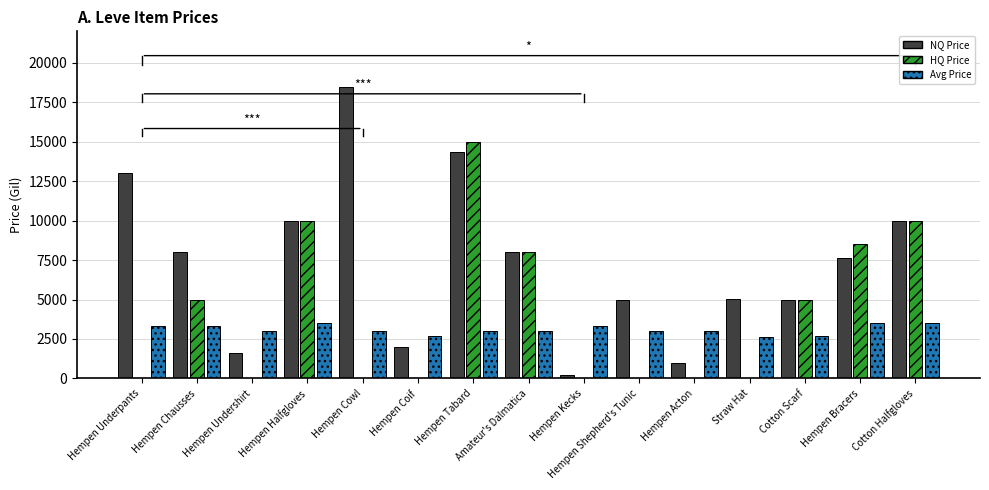

Which series has the largest range (max minus min)?

NQ Price